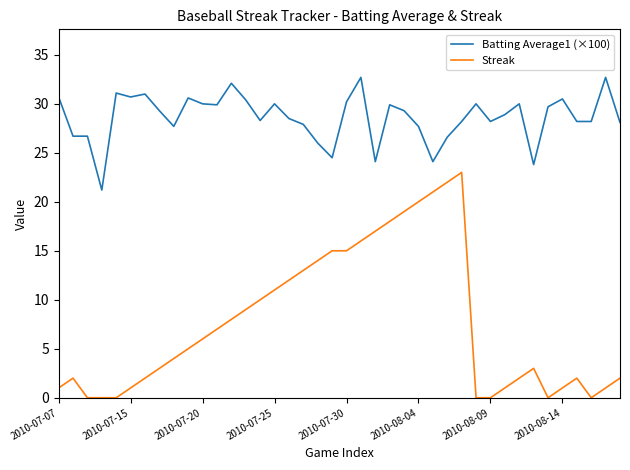

What is the lowest value of the Batting Average1 (×100) series?

21.2